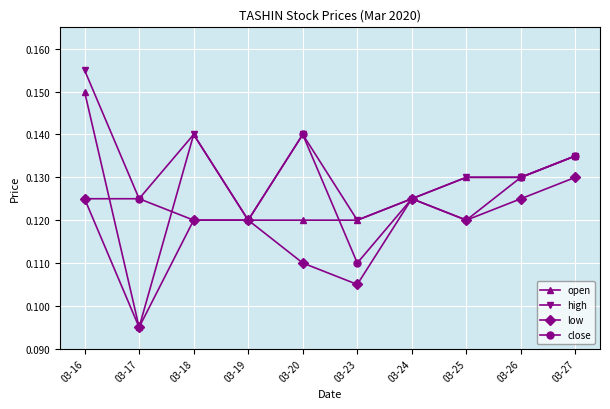

True or false: open has a value of 0.0 at 03-16.

False